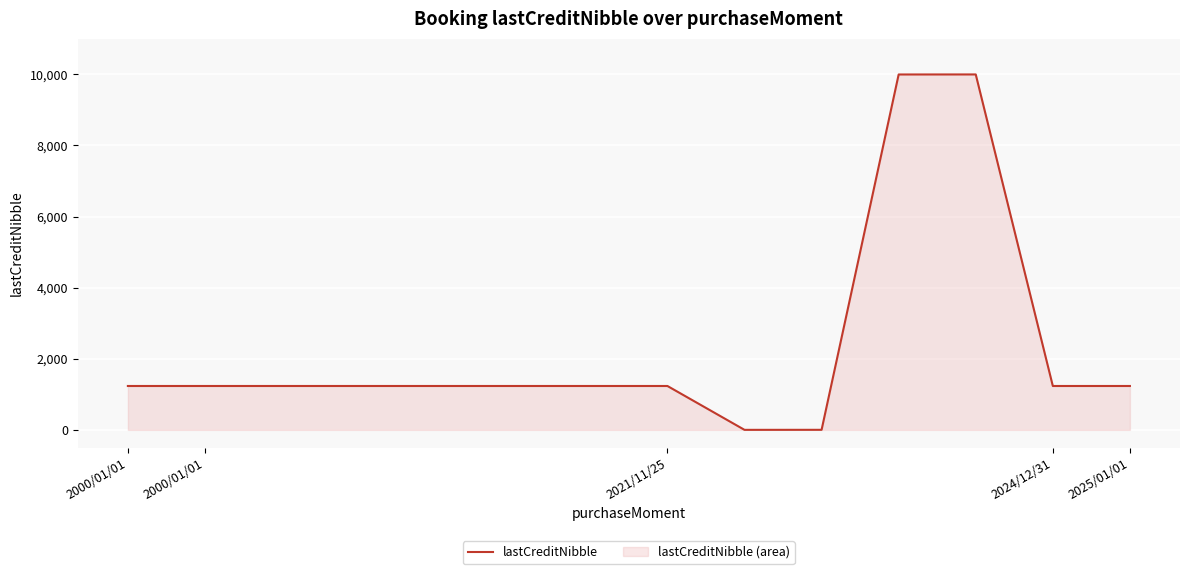

How many points are lower than both their immediate neighbors (excluding endpoints)?

1